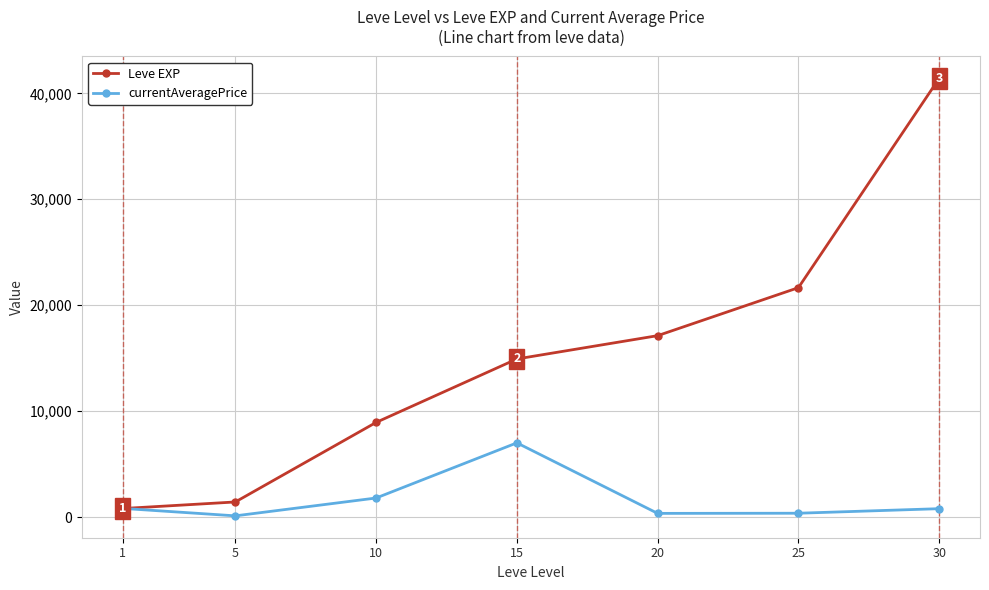

How many series are shown in this chart?

2